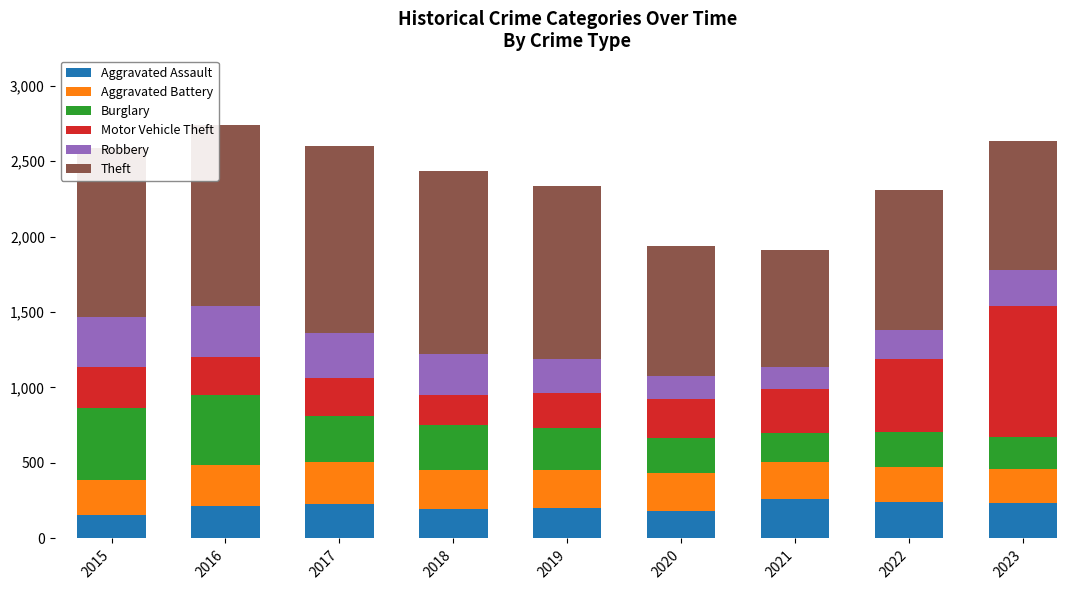

What is the total value across all series at 2015?

2585